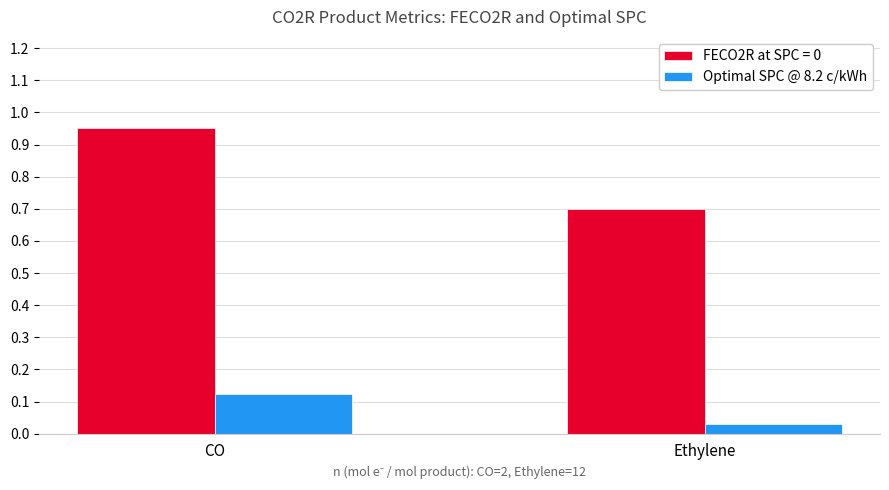

What is the spread (max minus min) of values at CO?

0.8